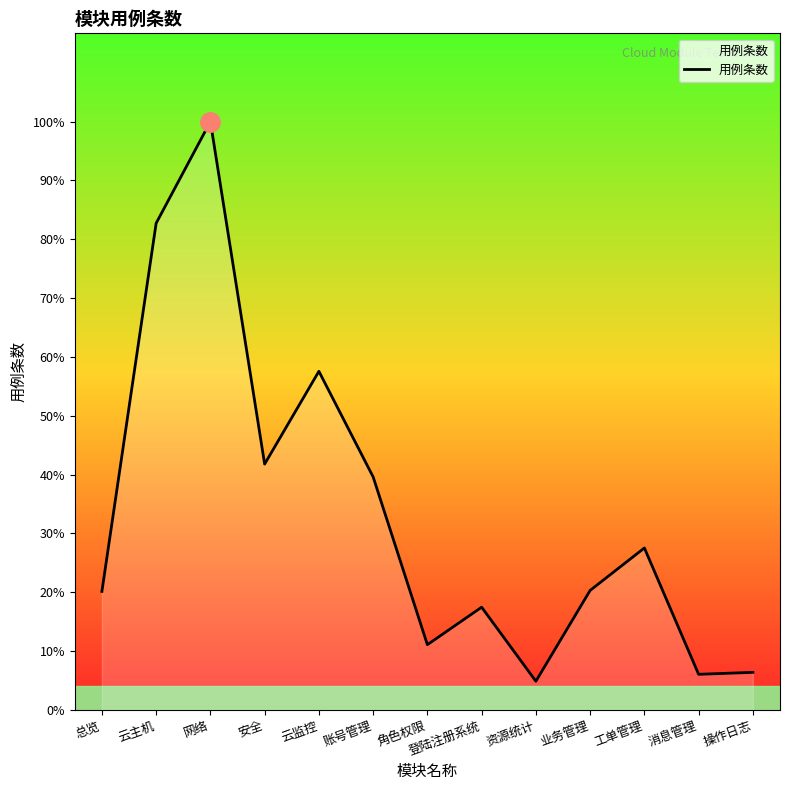

Reading left to right, list all the values displayed in this chart.

120	493	596	249	343	236	66	104	29	121	164	36	38